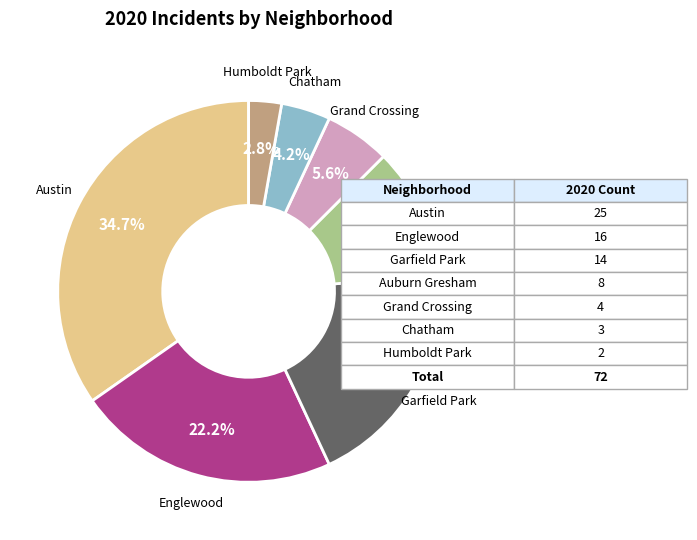

How many slices are in this pie chart?

7